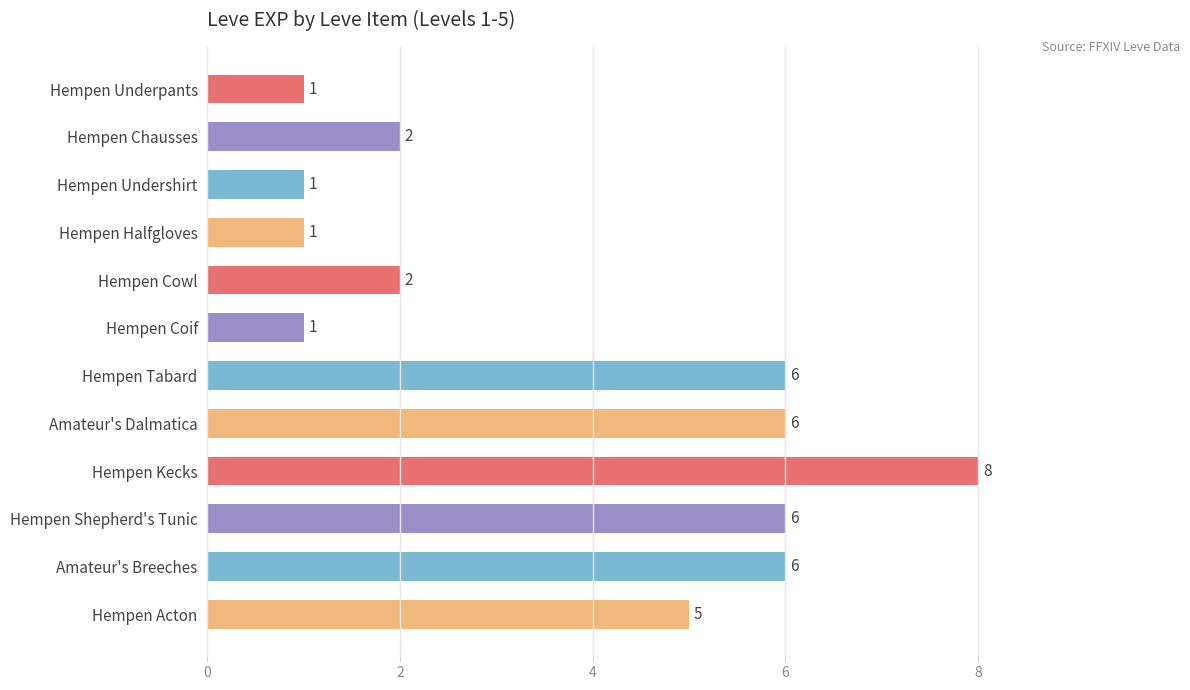

How many values are between 1 and 6?

11